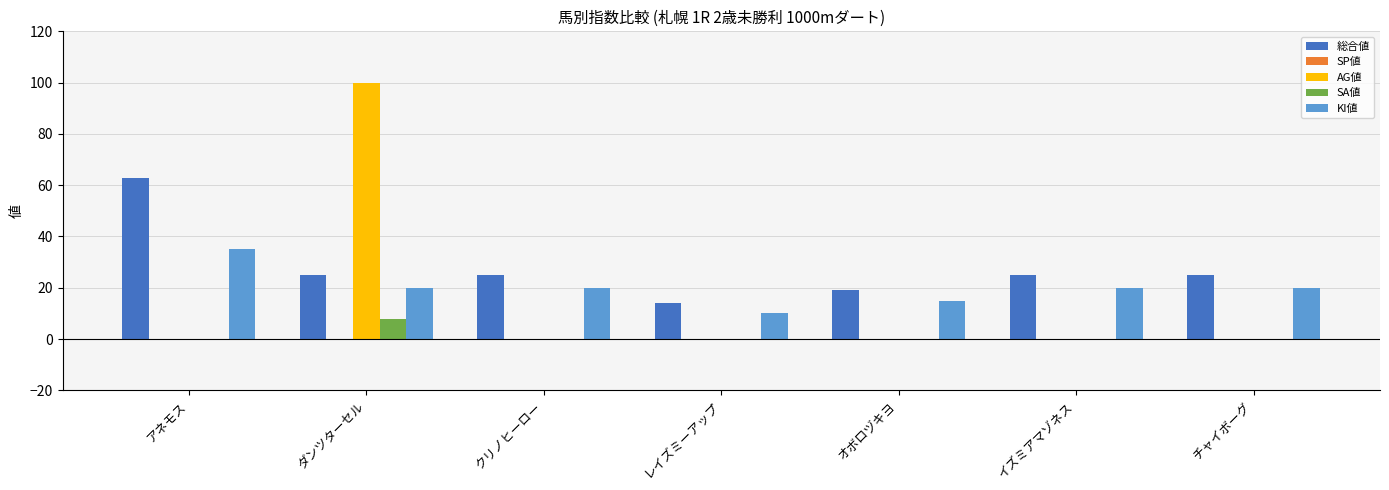

Is the value of KI値 at ダンツターセル greater than the value of AG値 at イズミアマゾネス?

Yes